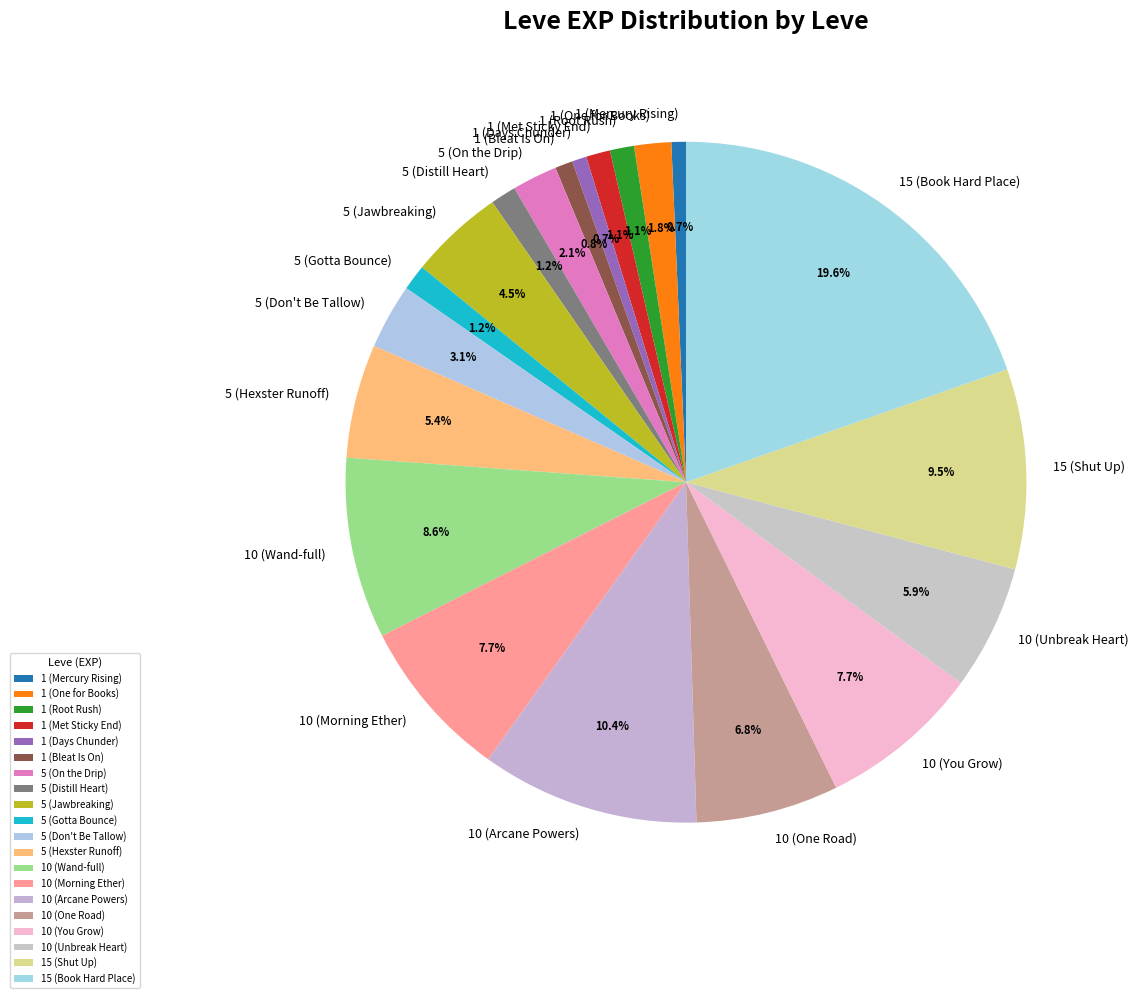

Approximately how many times larger is the value at 1 (Bleat Is On) compared to 5 (Gotta Bounce)?

0.7